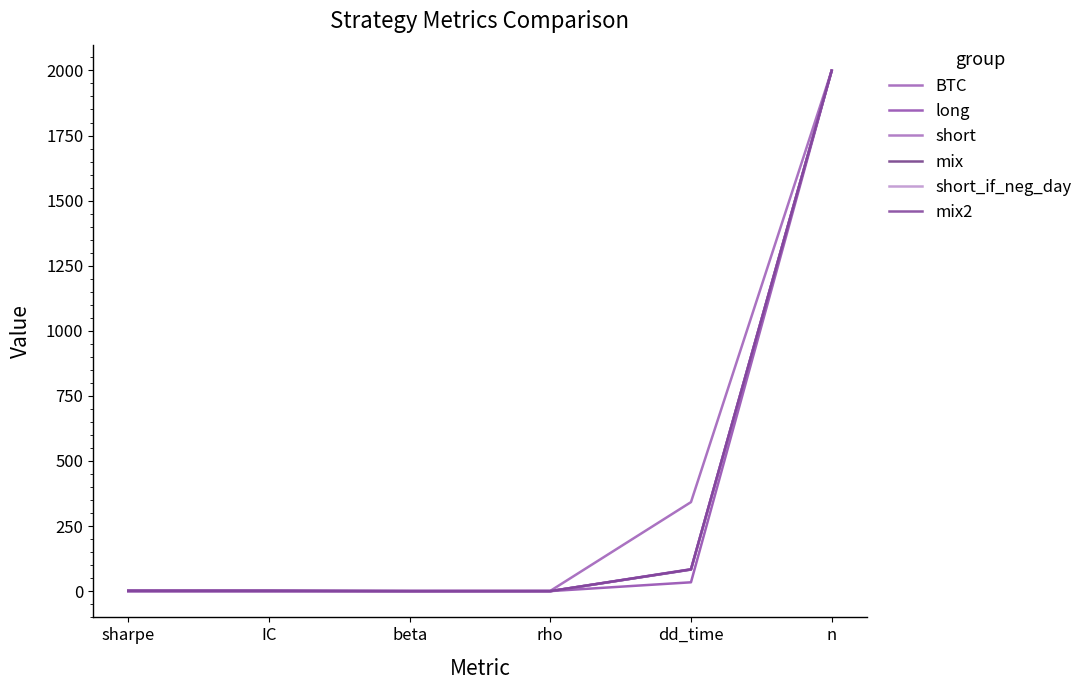

What is the difference between the mix2 values at IC and beta?

1.4